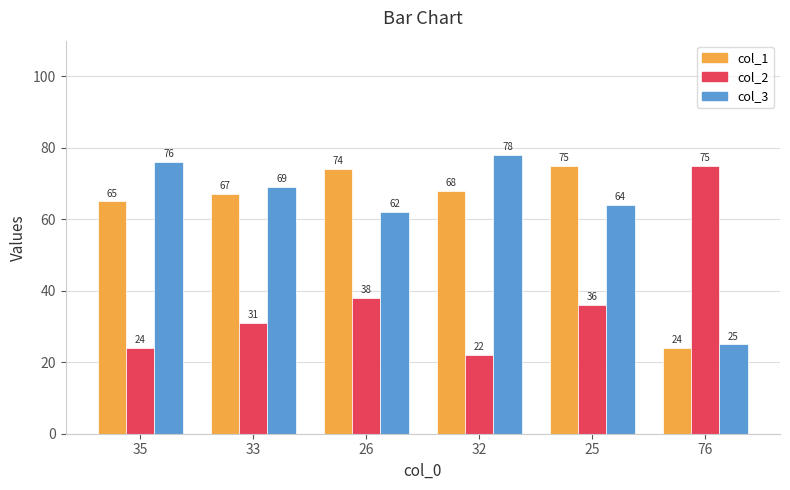

Reading left to right, list all the values displayed in this chart.

col_1: 65	67	74	68	75	24
col_2: 24	31	38	22	36	75
col_3: 76	69	62	78	64	25